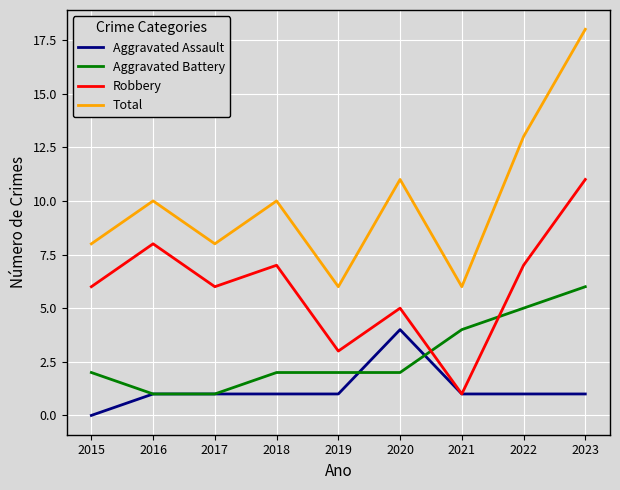

The value of Aggravated Assault at 2021 is 2. True or false?

False